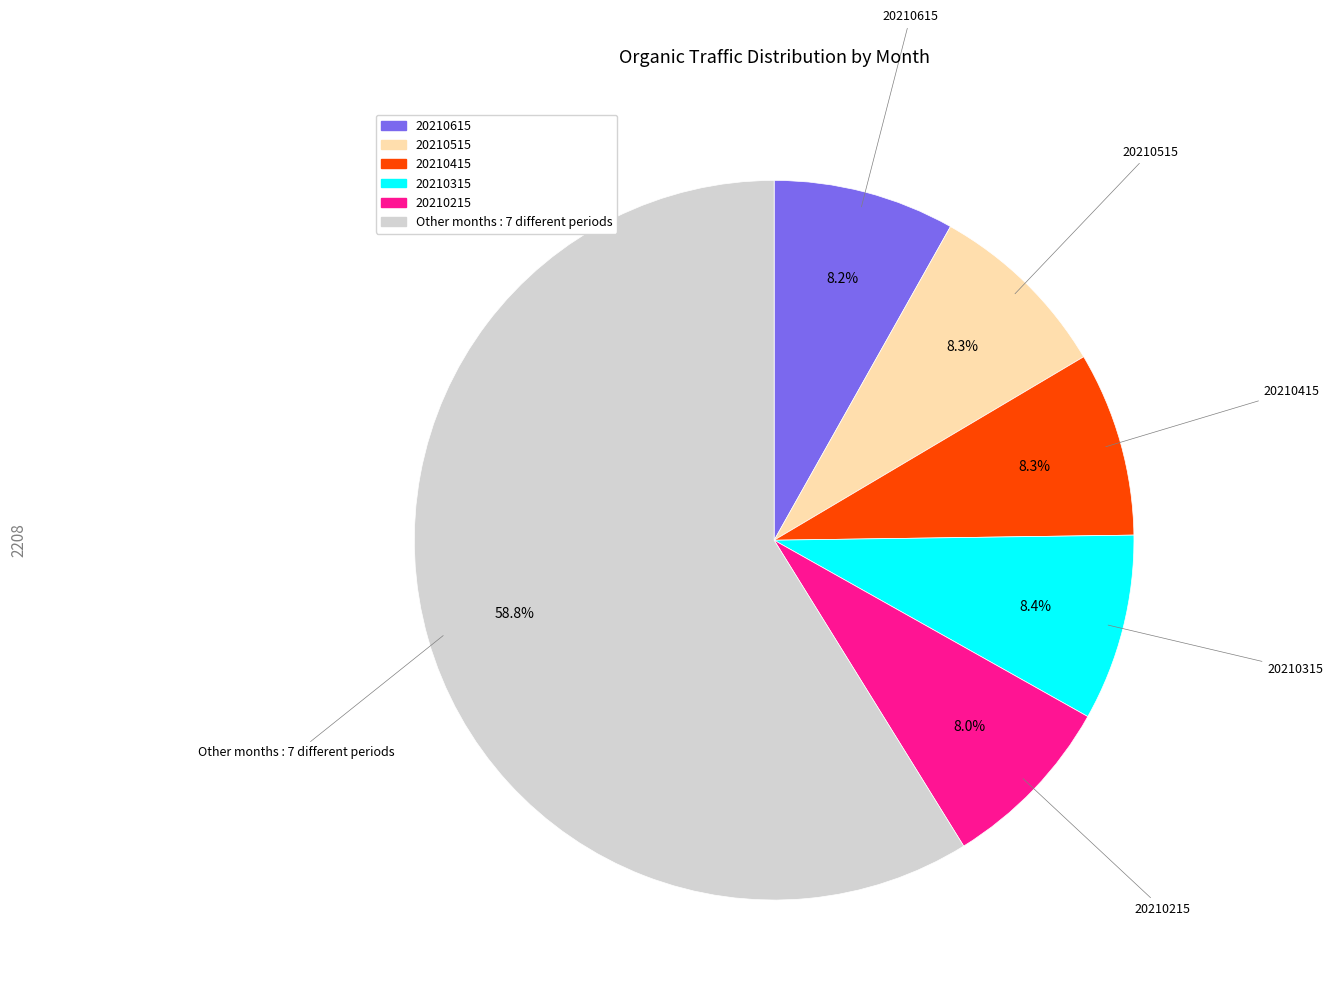

Is there any slice that represents more than half of the pie?

Yes